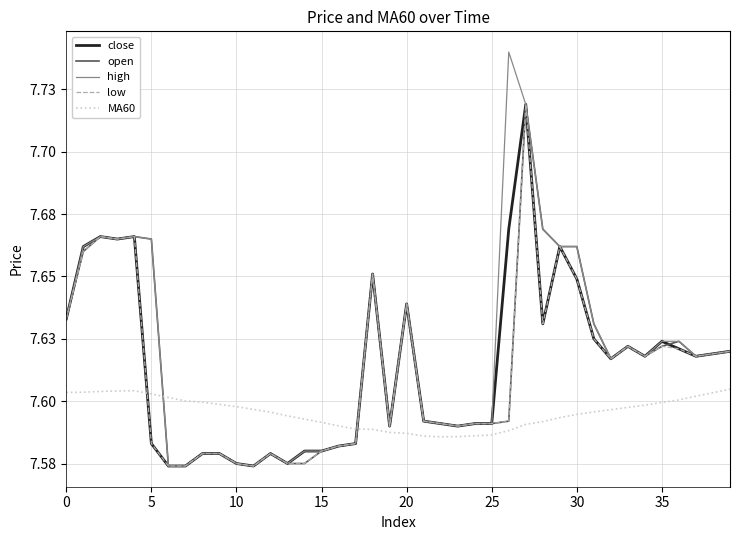

True or false: MA60 and open cross at least once.

True